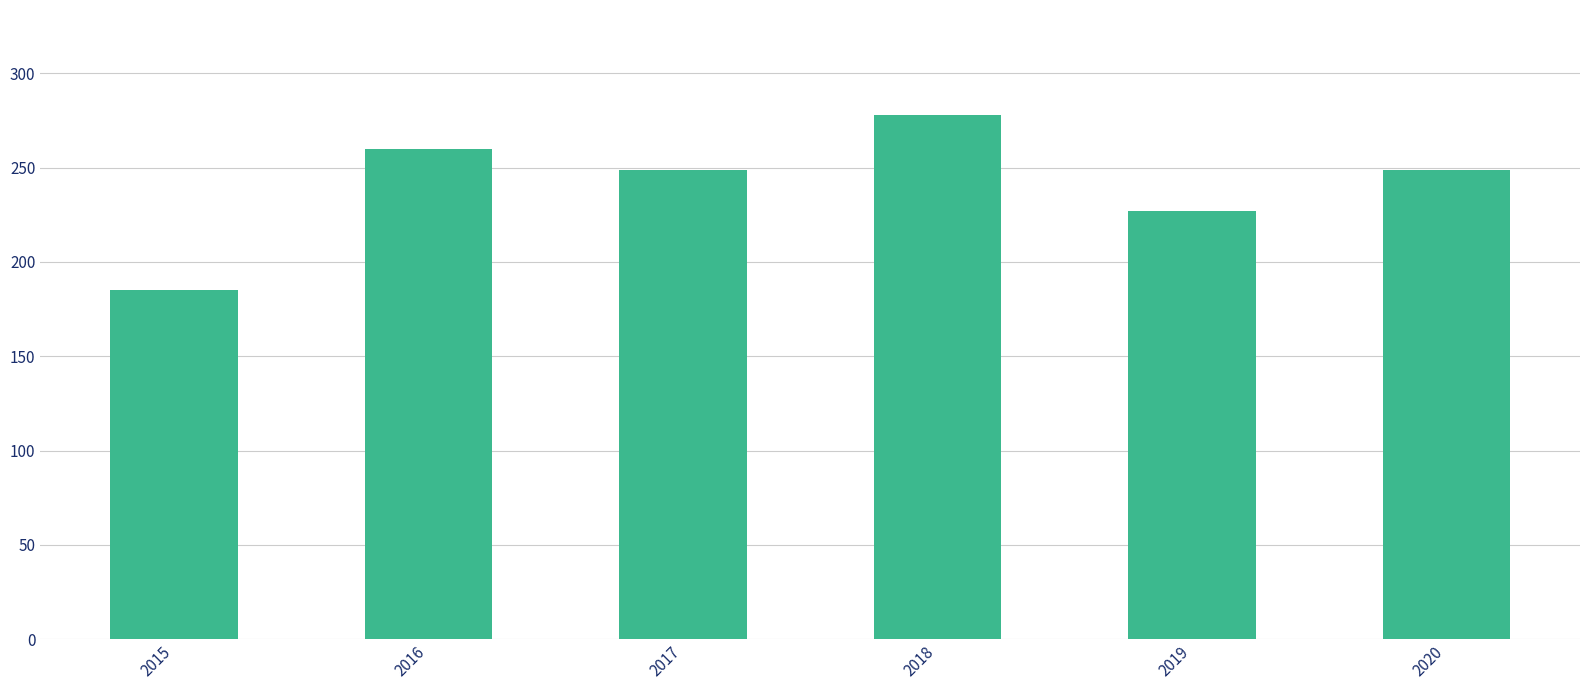

At which label does the data first exceed 249?

2016